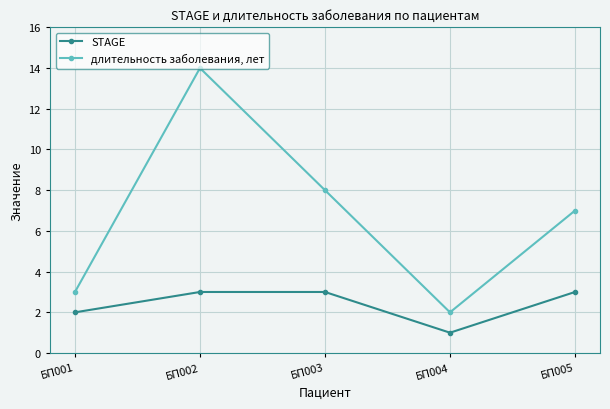

Reading right to left, extract all data points from this chart.

STAGE: БП005=3	БП004=1	БП003=3	БП002=3	БП001=2
длительность заболевания, лет: БП005=7	БП004=2	БП003=8	БП002=14	БП001=3